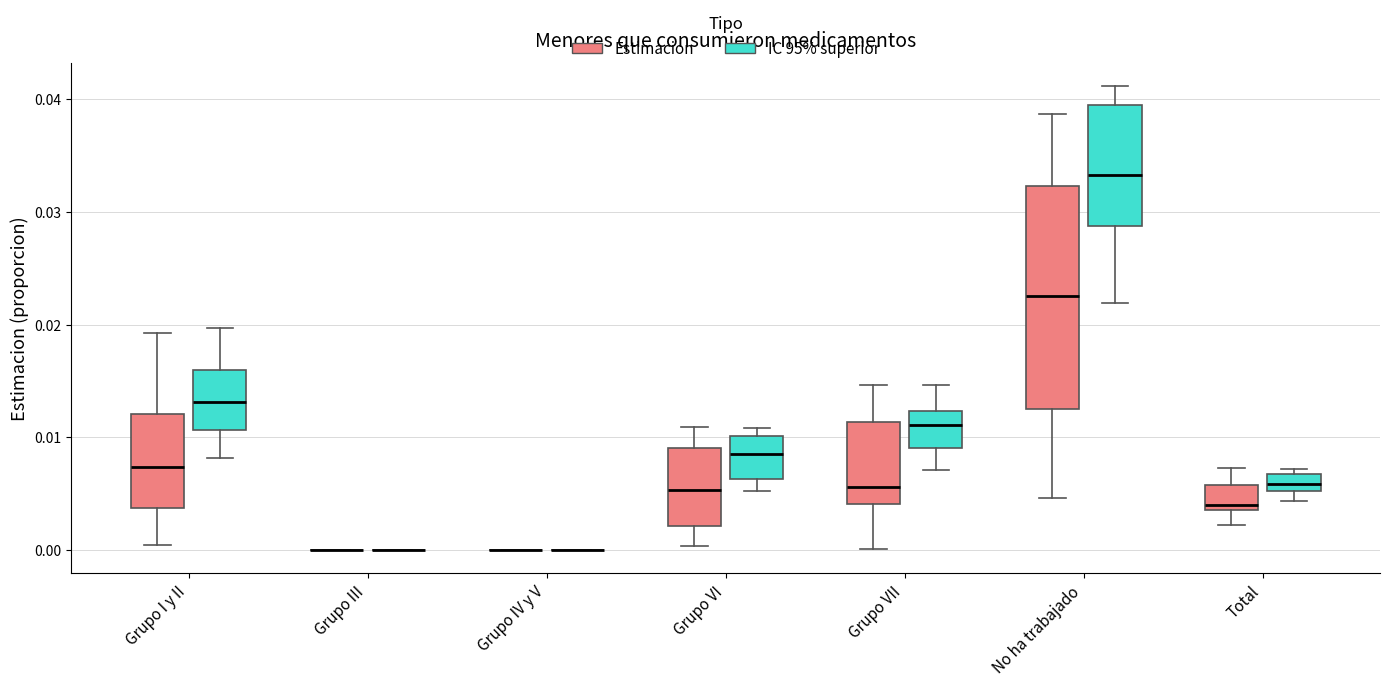

Reading left to right, read every box against the y-axis: the position of its median line, the range the box covers, and the ends of its whiskers. The values are not printed on the chart, so give them approximately, as read against the axis.

Grupo I y II (Estimacion): median 0.007, box 0.004 to 0.012, whiskers 0.000 to 0.019
Grupo I y II (IC 95% superior): median 0.013, box 0.011 to 0.016, whiskers 0.008 to 0.020
Grupo III (Estimacion): box collapsed to a line at 0.000, whiskers 0.000 to 0.000
Grupo III (IC 95% superior): box collapsed to a line at 0.000, whiskers 0.000 to 0.000
Grupo IV y V (Estimacion): box collapsed to a line at 0.000, whiskers 0.000 to 0.000
Grupo IV y V (IC 95% superior): box collapsed to a line at 0.000, whiskers 0.000 to 0.000
Grupo VI (Estimacion): median 0.005, box 0.002 to 0.009, whiskers 0.000 to 0.011
Grupo VI (IC 95% superior): median 0.009, box 0.006 to 0.010, whiskers 0.005 to 0.011
Grupo VII (Estimacion): median 0.006, box 0.004 to 0.011, whiskers 0.000 to 0.015
Grupo VII (IC 95% superior): median 0.011, box 0.009 to 0.012, whiskers 0.007 to 0.015
No ha trabajado (Estimacion): median 0.023, box 0.012 to 0.032, whiskers 0.005 to 0.039
No ha trabajado (IC 95% superior): median 0.033, box 0.029 to 0.039, whiskers 0.022 to 0.041
Total (Estimacion): median 0.004 (just above the box's lower edge), box 0.004 to 0.006, whiskers 0.002 to 0.007
Total (IC 95% superior): median 0.006, box 0.005 to 0.007, whiskers 0.004 to 0.007 (just above the box's upper edge)